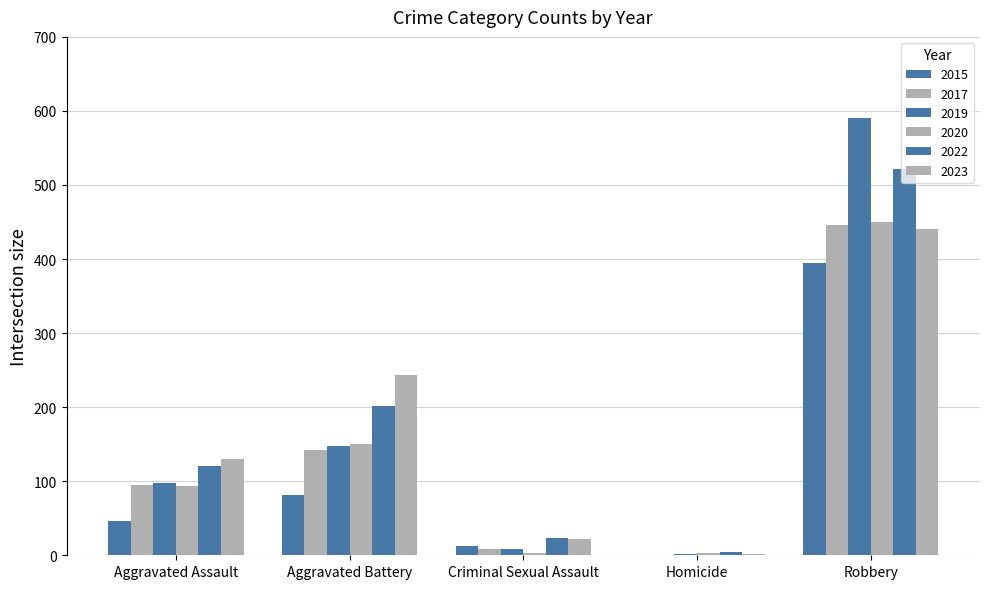

Reading left to right, transcribe all the data shown in this chart.

2015: 46	82	12	0	395
2017: 95	142	8	1	446
2019: 98	148	8	2	591
2020: 94	150	3	3	450
2022: 121	202	24	5	521
2023: 130	244	22	2	440